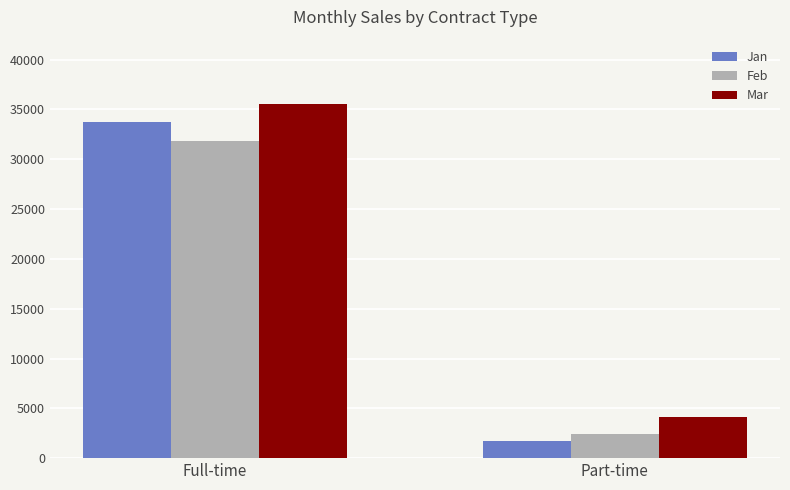

Rank the categories by Jan value from lowest to highest.

Part-time, Full-time